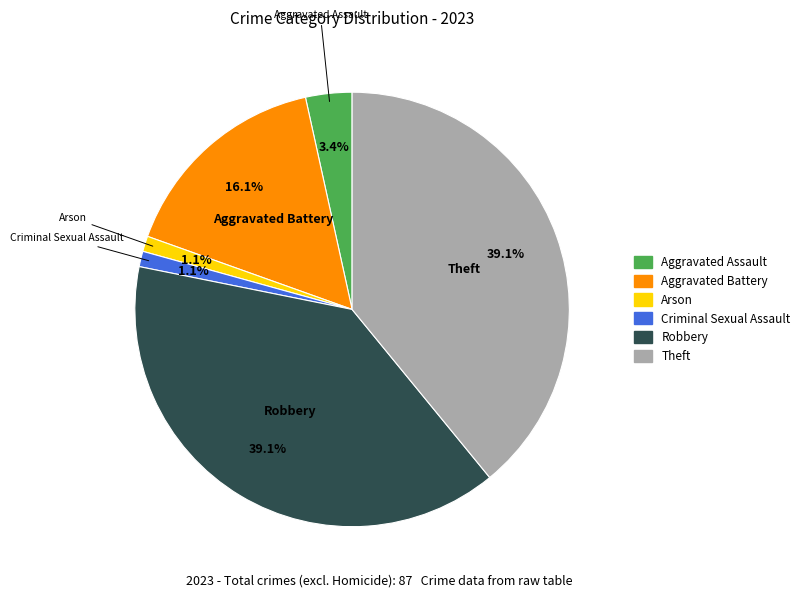

Count the number of slices in the pie.

6